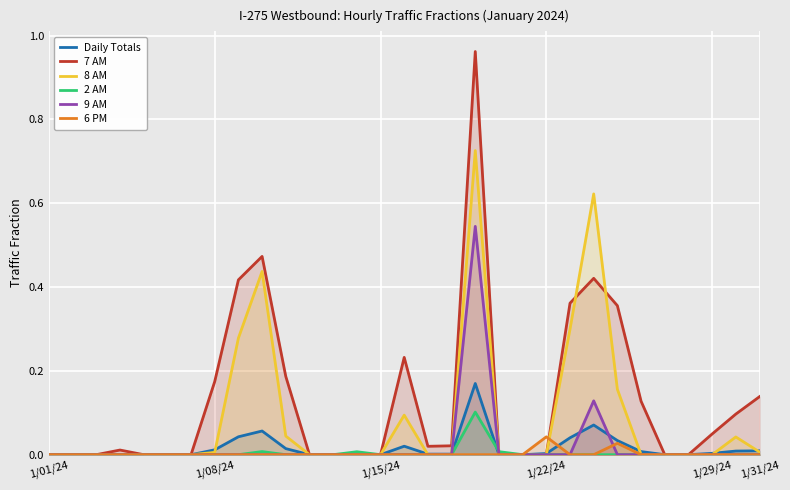

Count the number of categories in the chart.

31